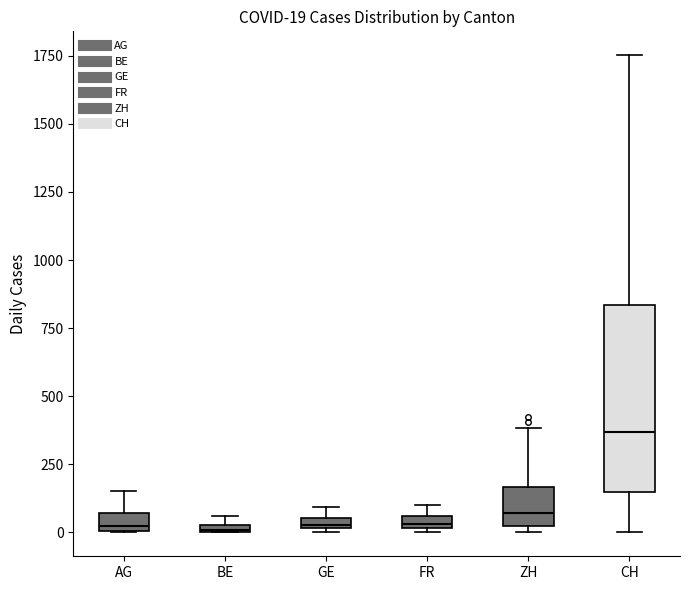

Comparing the boxes themselves (not the whiskers), which one is the tallest?

CH